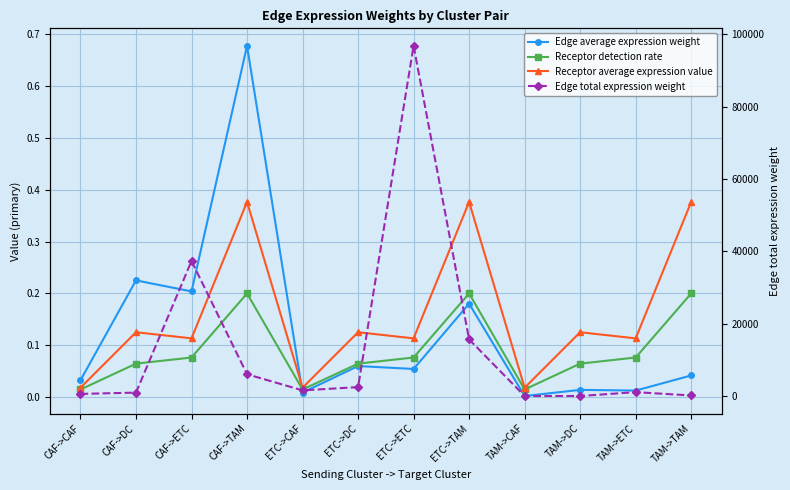

True or false: Edge total expression weight and Edge average expression weight intersect in this chart.

False